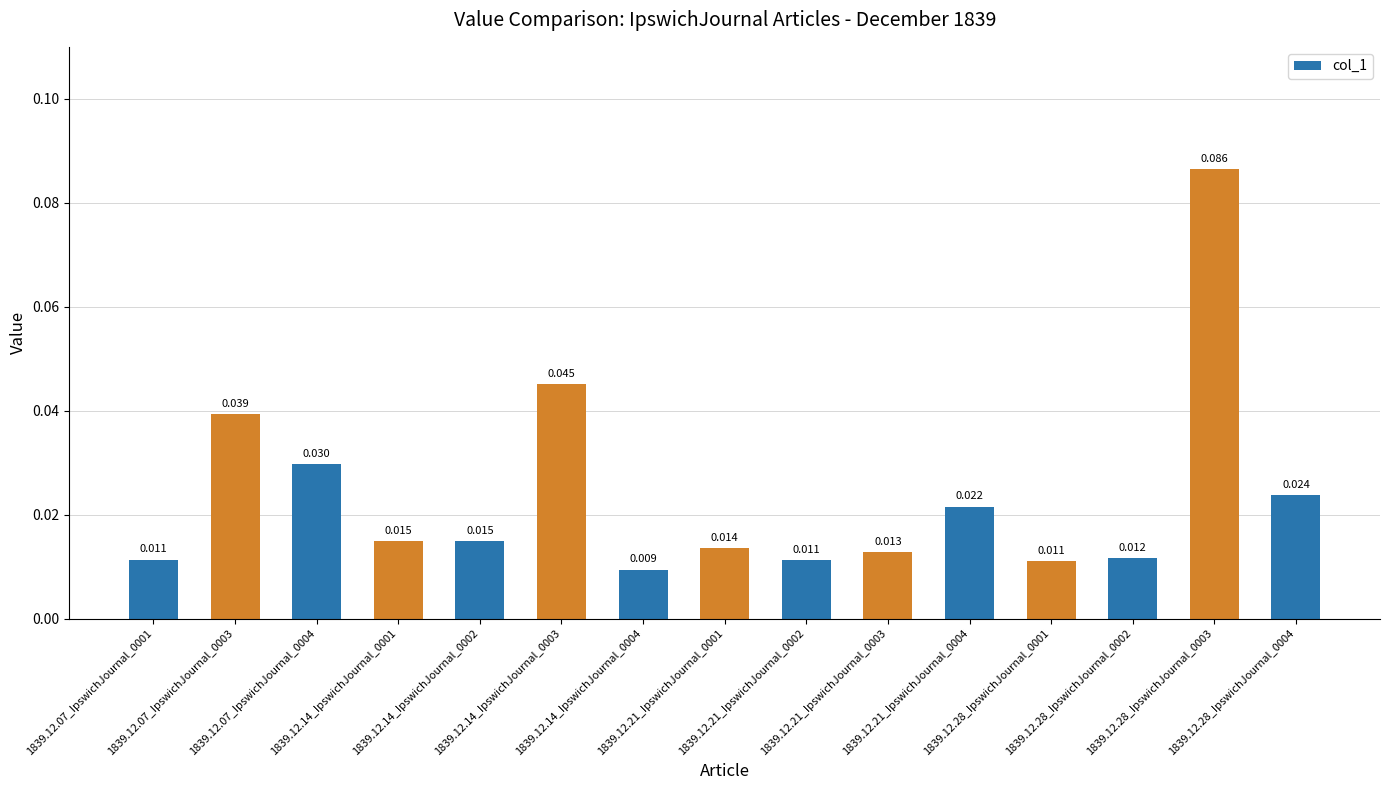

Reading left to right, extract all data points from this chart.

0.0	0.0	0.0	0.0	0.0	0.0	0.0	0.0	0.0	0.0	0.0	0.0	0.0	0.1	0.0